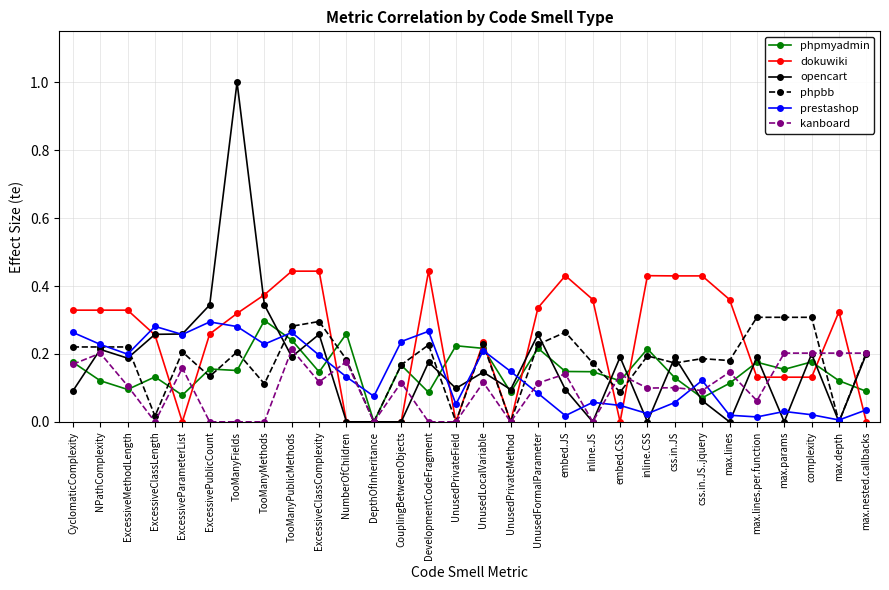

What is the label of the 20th point from the right?

NumberOfChildren